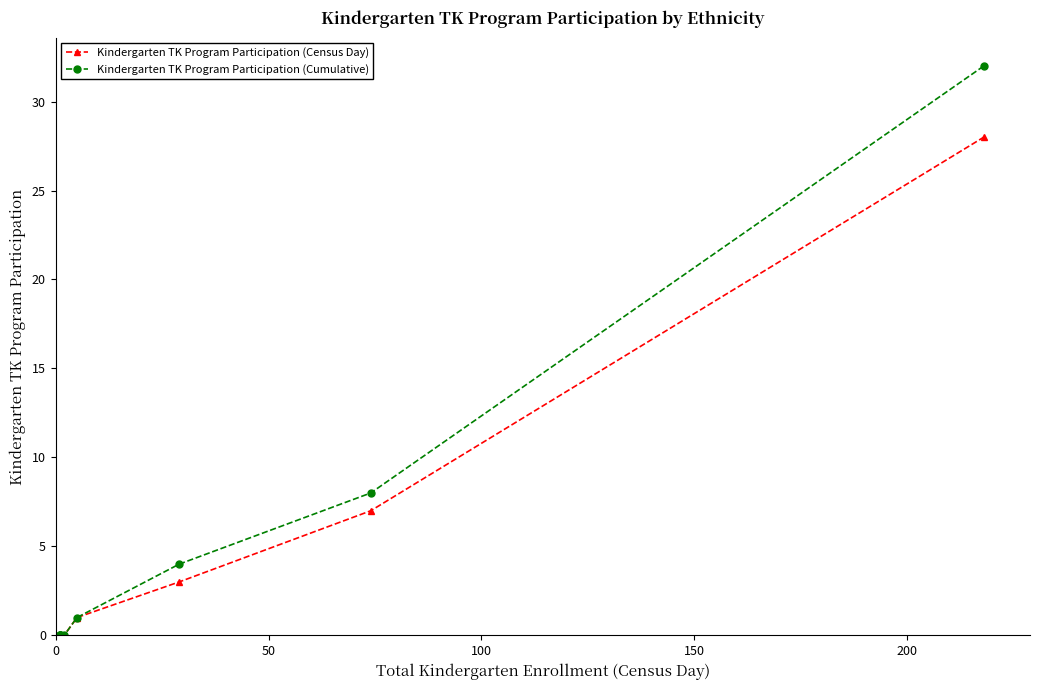

What is the difference between the maximum and minimum values in the Kindergarten TK Program Participation (Census Day) series?

28